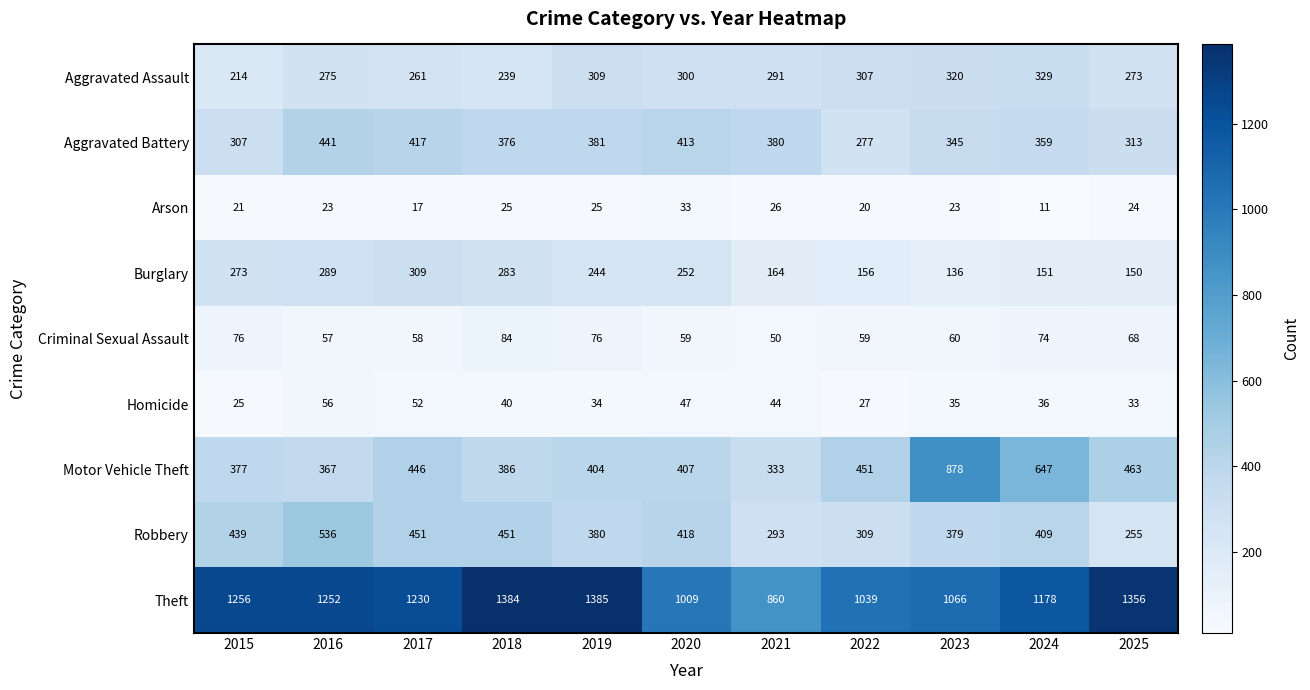

How many series are shown in this chart?

9